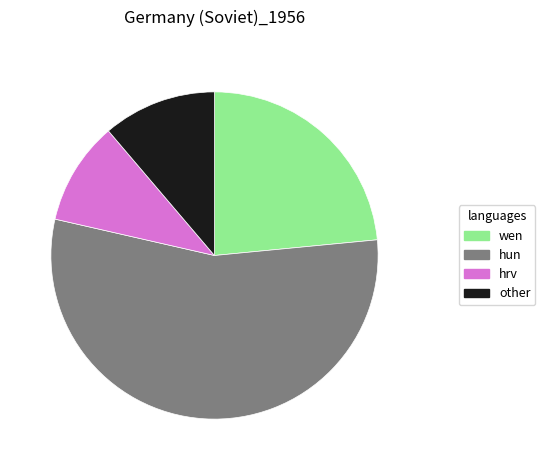

The other slice represents 11% of the pie. True or false?

True